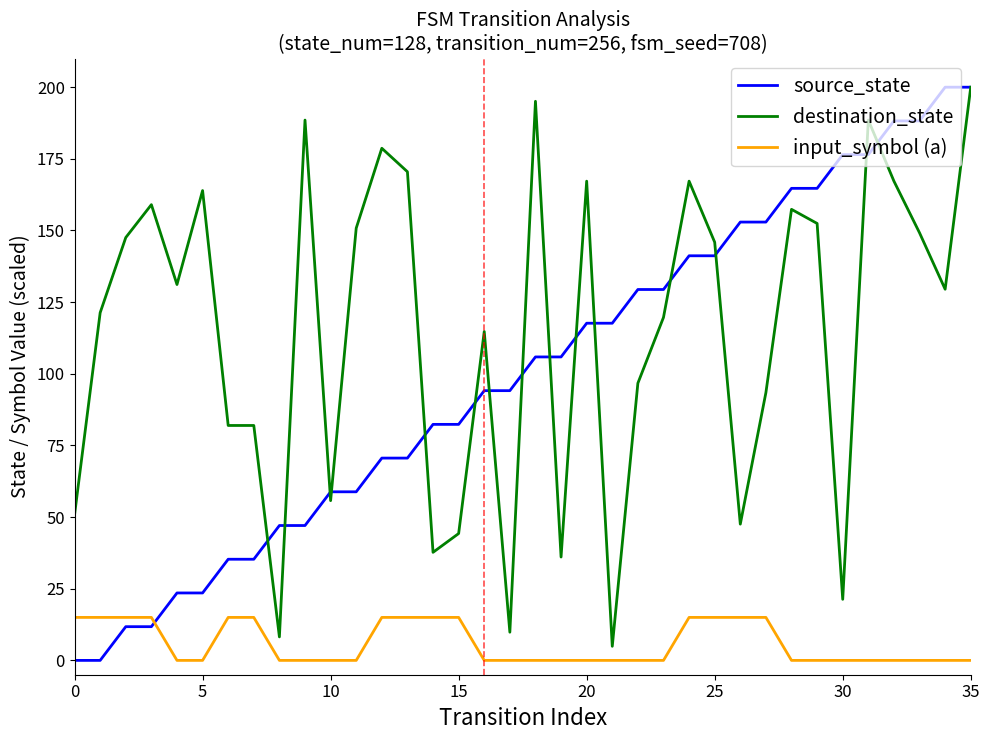

What is the minimum value for destination_state?

4.9